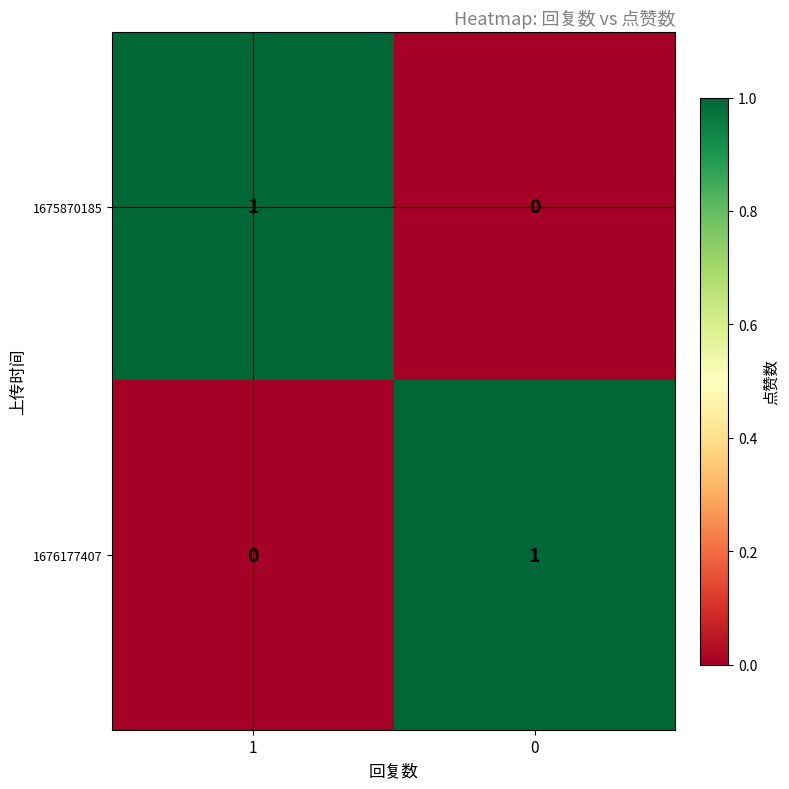

List the labels in order of 1676177407 value, largest first.

0, 1